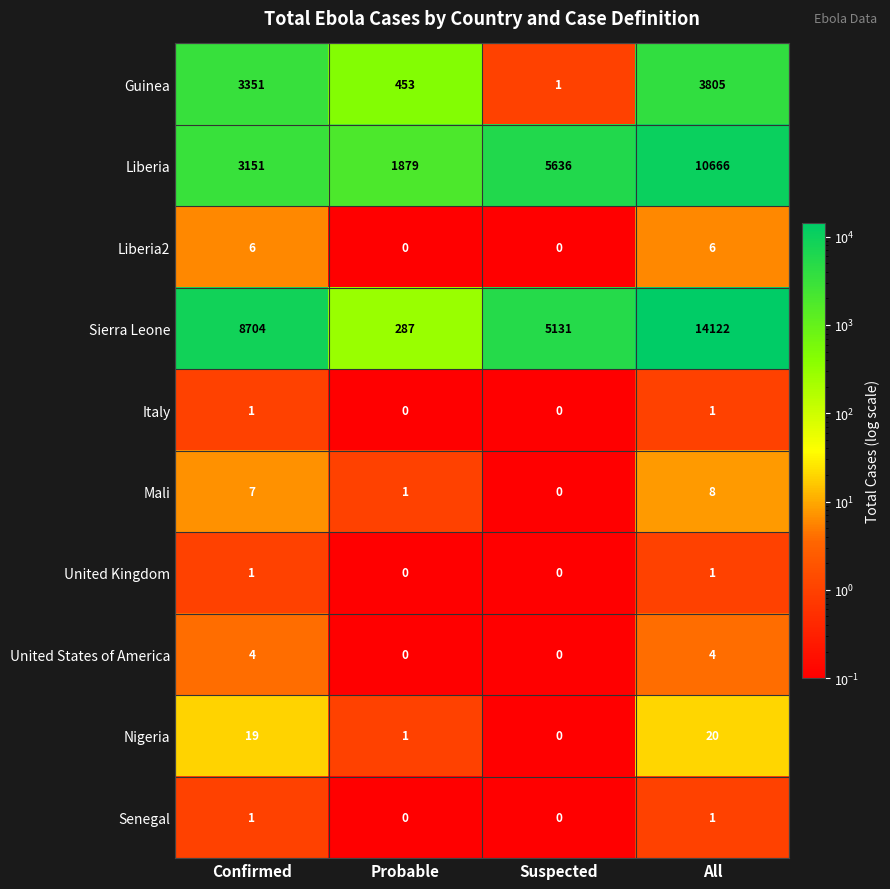

Between Suspected and All, which series saw the biggest shift?

Sierra Leone